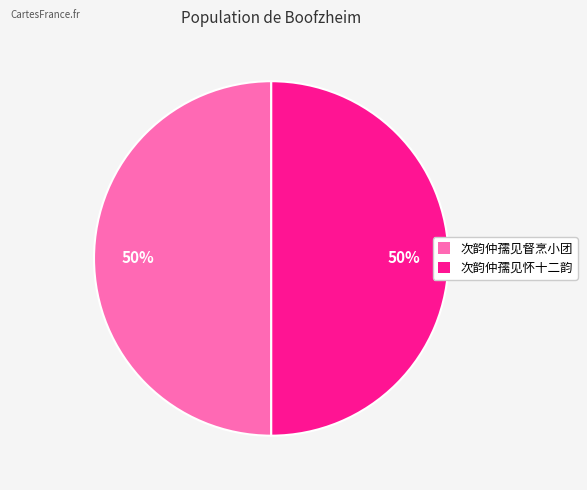

The 次韵仲孺见督烹小团 slice represents 37% of the pie. True or false?

False